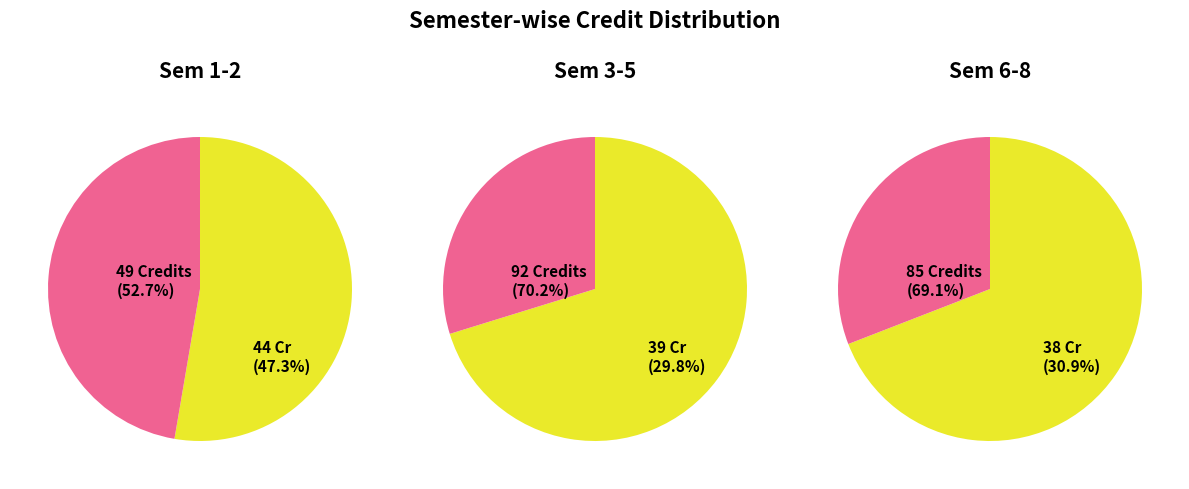

To the nearest percent, what percentage of the pie is 5?

13%